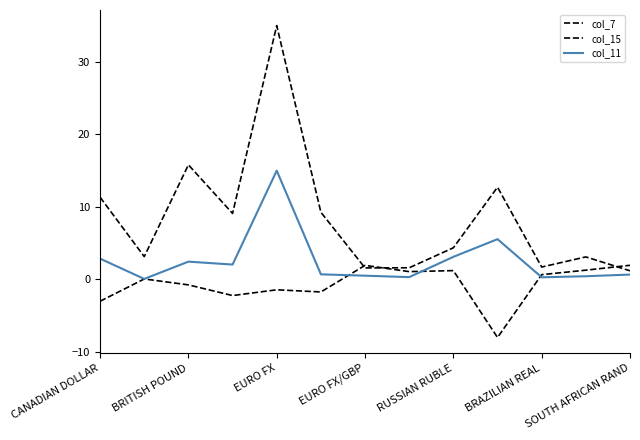

Between which two adjacent categories do col_7 and col_15 first intersect?

BRAZILIAN REAL and SOUTH AFRICAN RAND